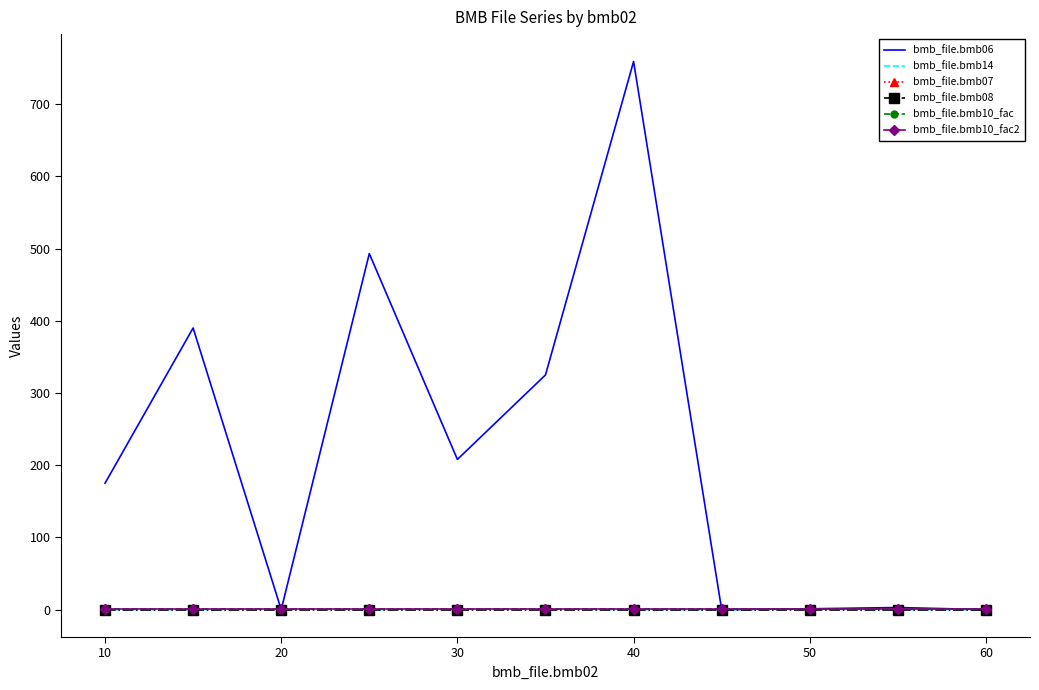

What is the maximum value shown in the chart?

759.0